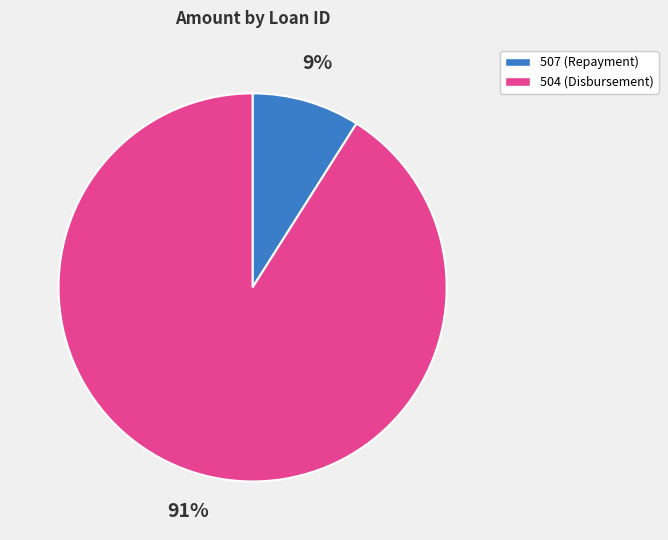

How many slices are in this pie chart?

2